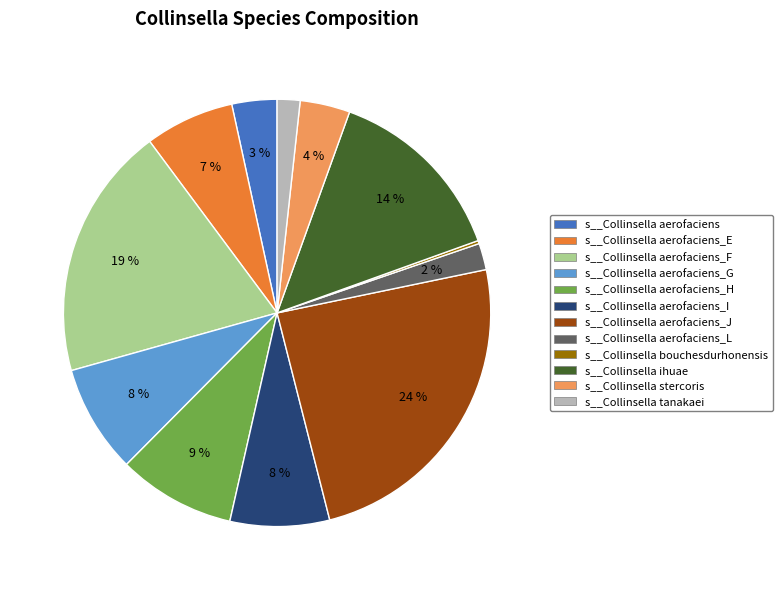

Which category has the biggest portion of the pie?

s__Collinsella aerofaciens_J